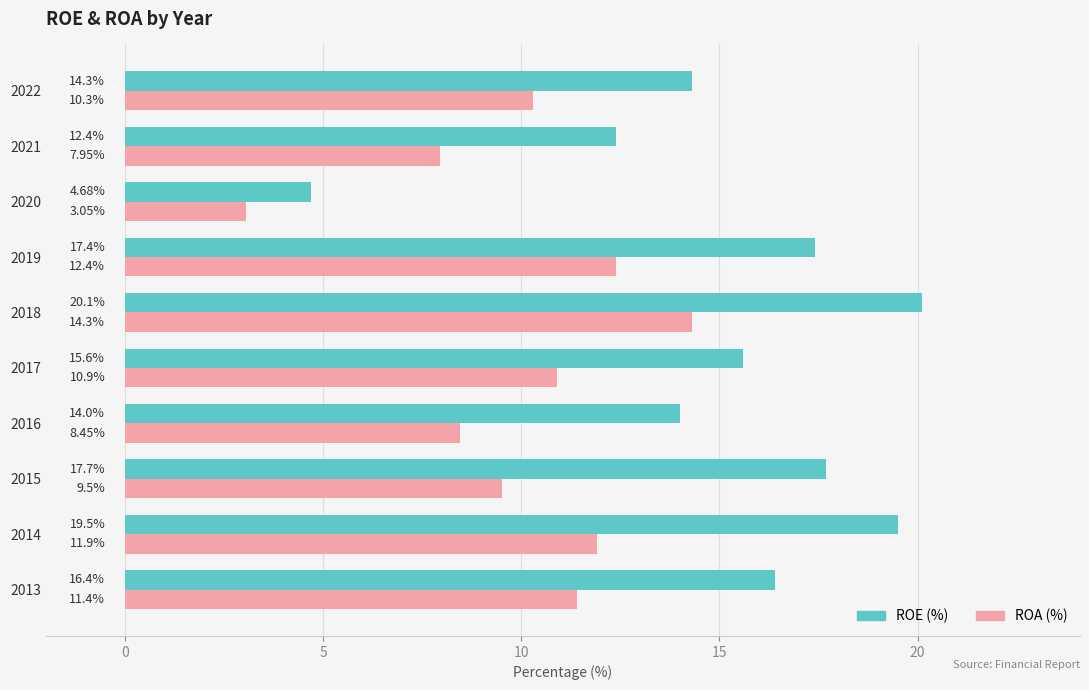

Which series has the widest spread of values?

ROE (%)